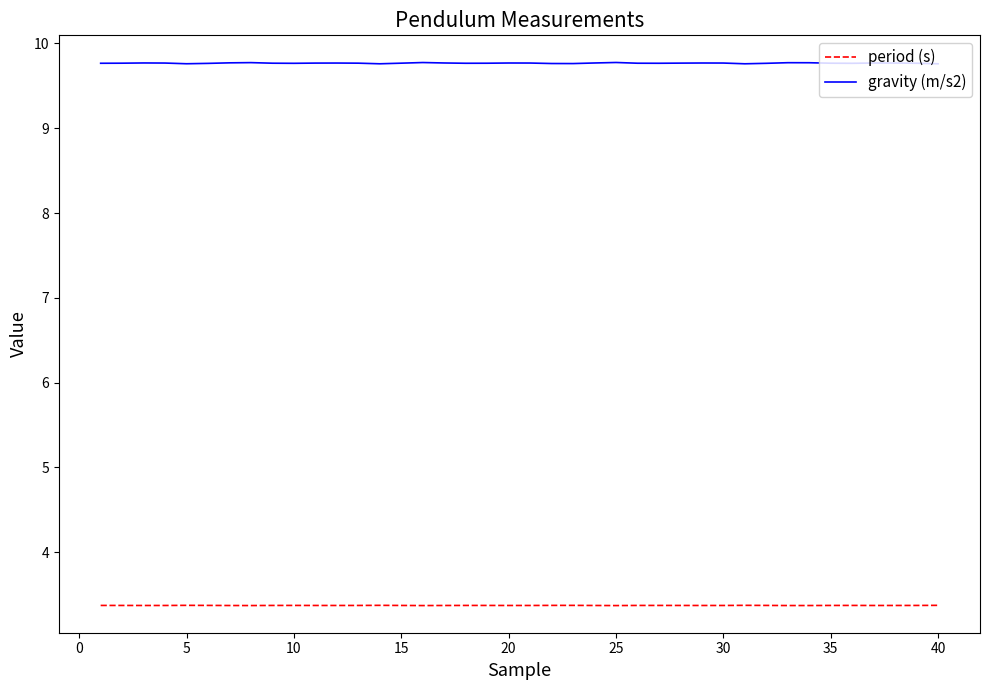

Rank the series by their average value, from highest to lowest.

gravity (m/s2), period (s)